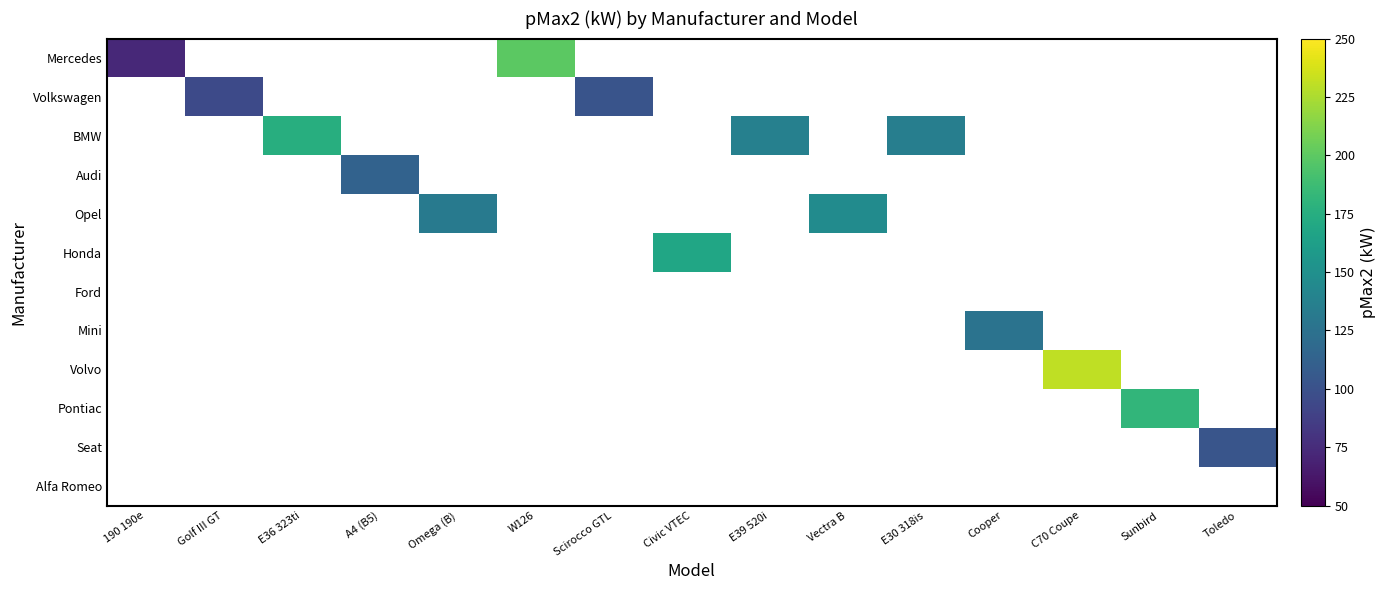

Is the value of Pontiac at 190 190e greater than the value of Seat at E36 323ti?

No